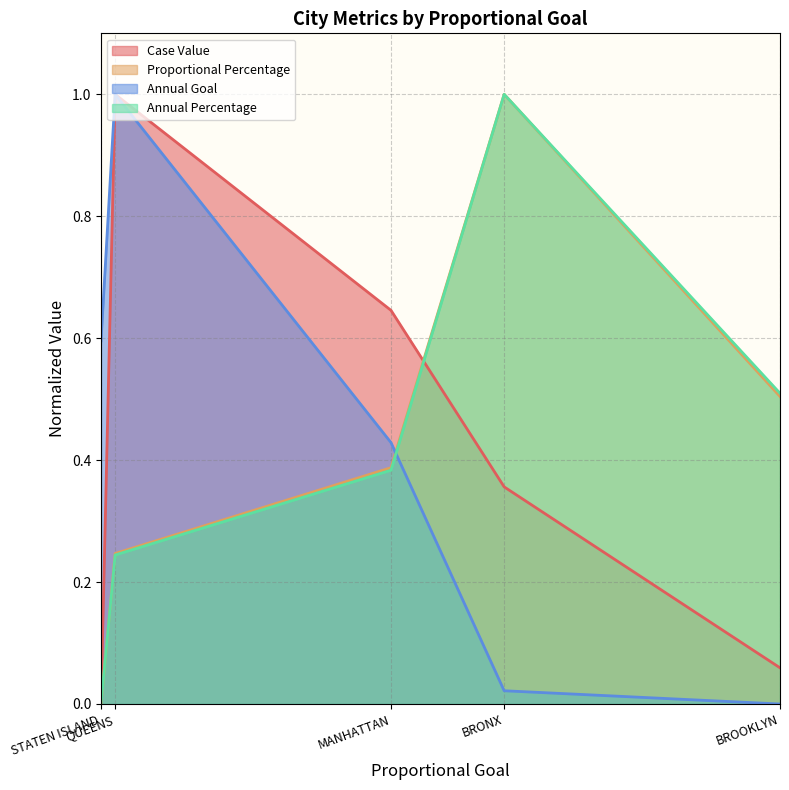

Is the value of Annual Percentage at QUEENS greater than the value of Case Value at MANHATTAN?

No